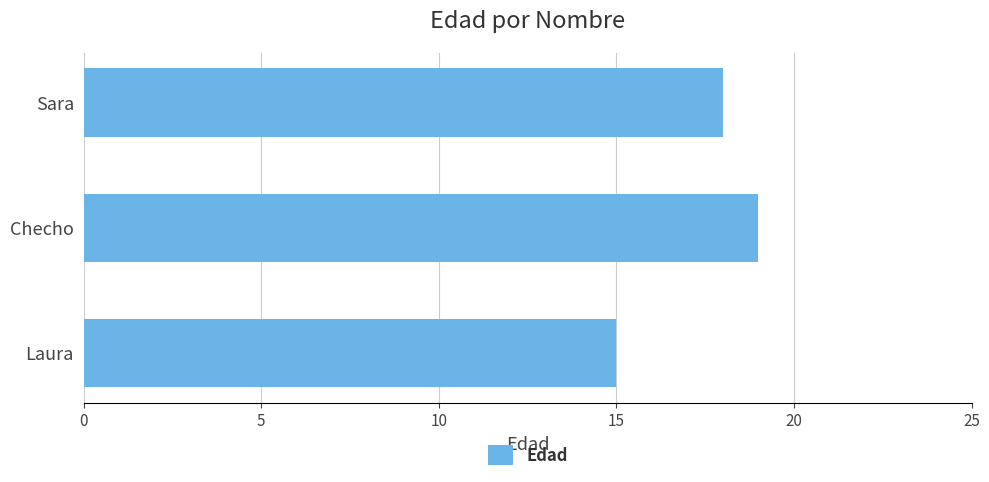

Where is the data nearest to the value 17?

Sara